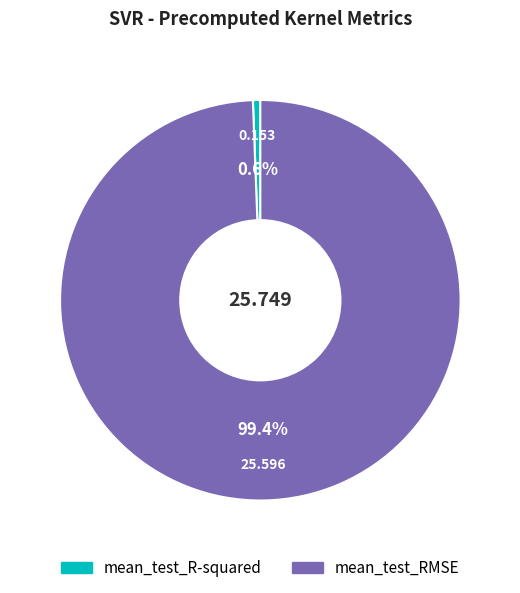

How many slices are in this pie chart?

2